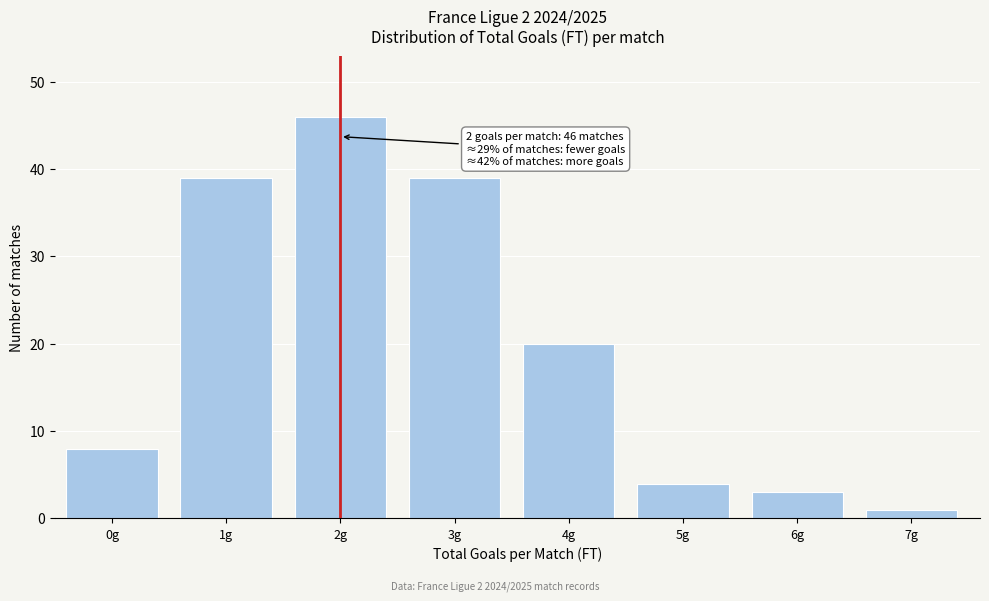

Reading left to right, transcribe all the data shown in this chart.

0g=8	1g=39	2g=46	3g=39	4g=20	5g=4	6g=3	7g=1